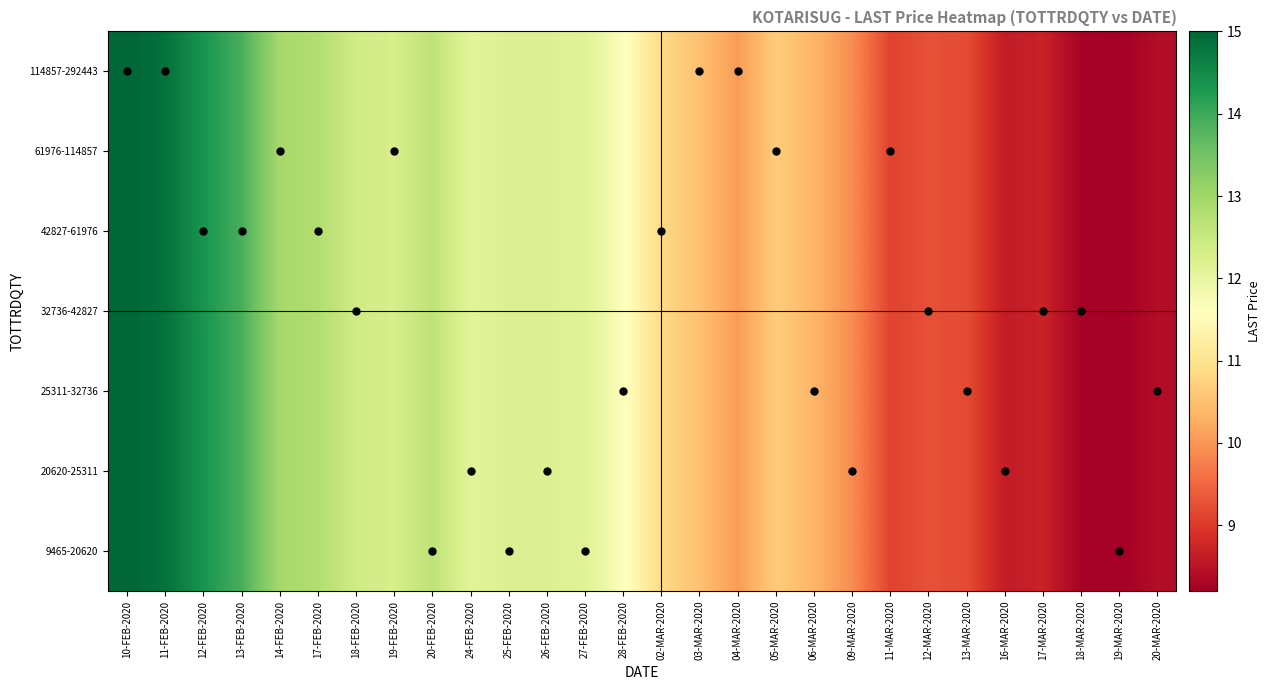

Between 24-FEB-2020 and 25-FEB-2020, which is larger?

25-FEB-2020